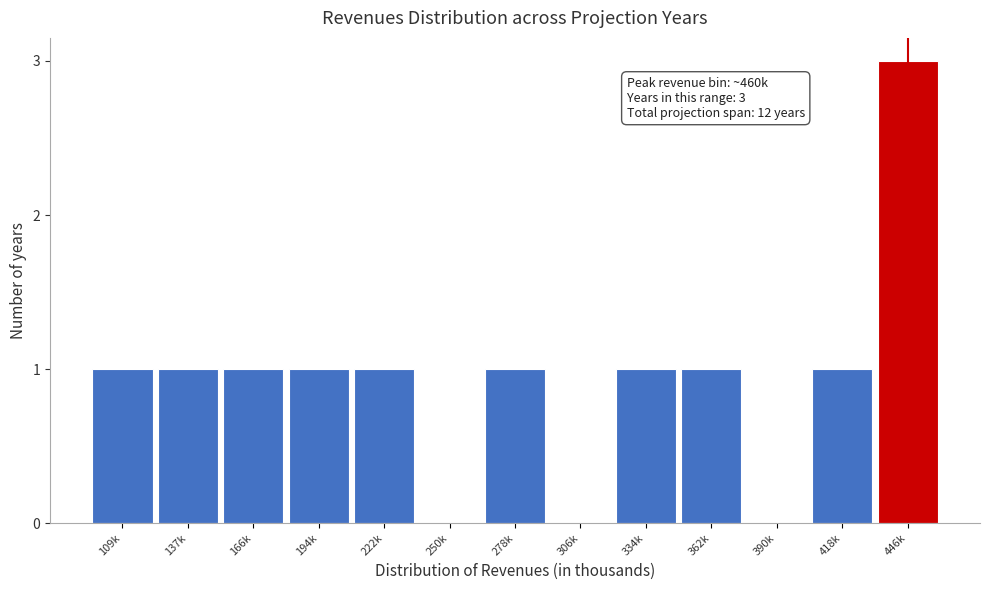

Reading left to right, transcribe all the data shown in this chart.

109k=1	137k=1	166k=1	194k=1	222k=1	250k=0	278k=1	306k=0	334k=1	362k=1	390k=0	418k=1	446k=3